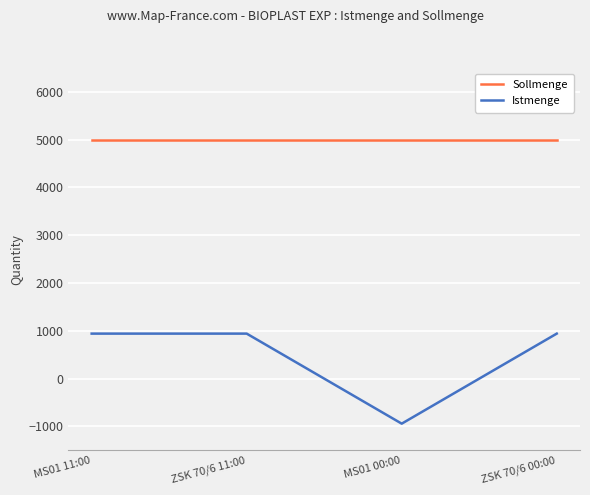

Count the number of data series in this chart.

2